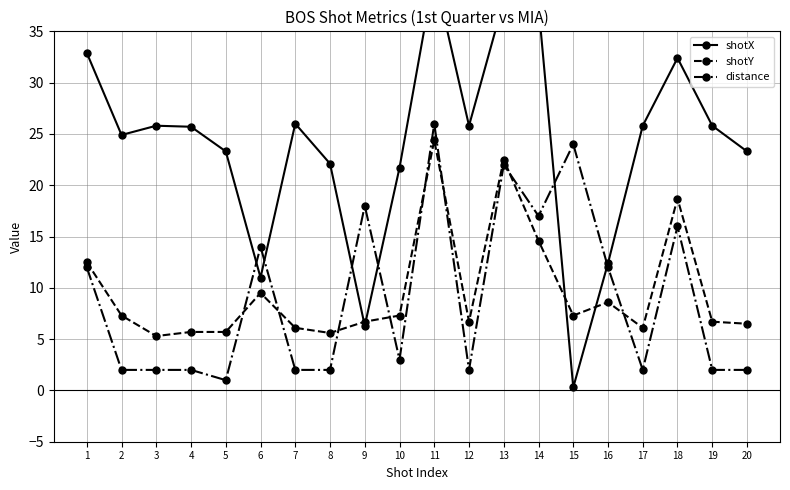

Reading right to left, transcribe all the data shown in this chart.

shotX: 20=23.3	19=25.8	18=32.4	17=25.8	16=12.4	15=0.3	14=37.5	13=38.0	12=25.8	11=40.6	10=21.7	9=6.3	8=22.1	7=26.0	6=11.0	5=23.3	4=25.7	3=25.8	2=24.9	1=32.9
shotY: 20=6.5	19=6.7	18=18.7	17=6.1	16=8.6	15=7.3	14=14.6	13=22.5	12=6.7	11=24.4	10=7.3	9=6.7	8=5.6	7=6.1	6=9.5	5=5.7	4=5.7	3=5.3	2=7.3	1=12.5
distance: 20=2.0	19=2.0	18=16.0	17=2.0	16=12.0	15=24.0	14=17.0	13=22.0	12=2.0	11=26.0	10=3.0	9=18.0	8=2.0	7=2.0	6=14.0	5=1.0	4=2.0	3=2.0	2=2.0	1=12.0